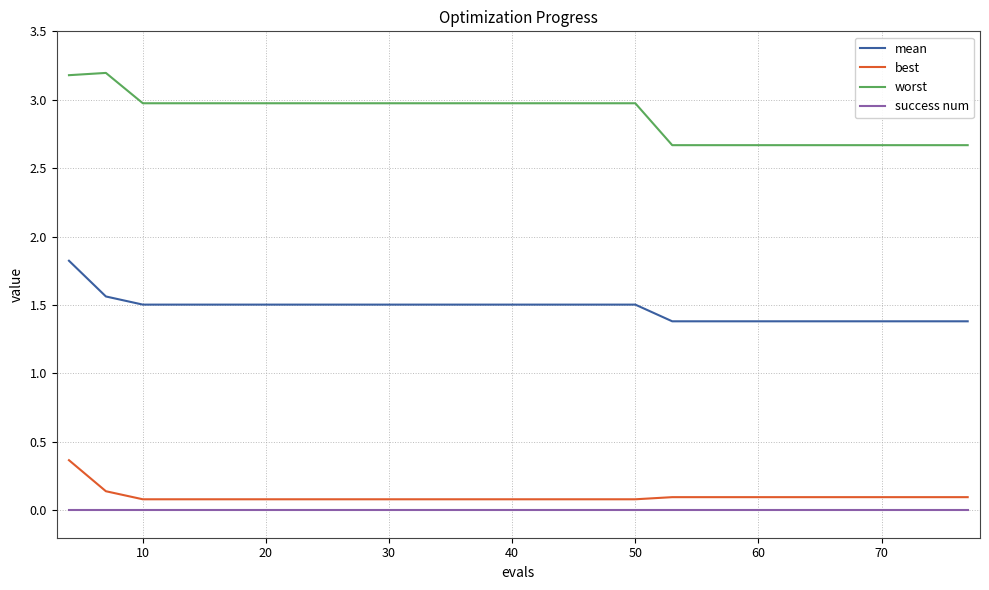

Which series has the widest spread of values?

worst